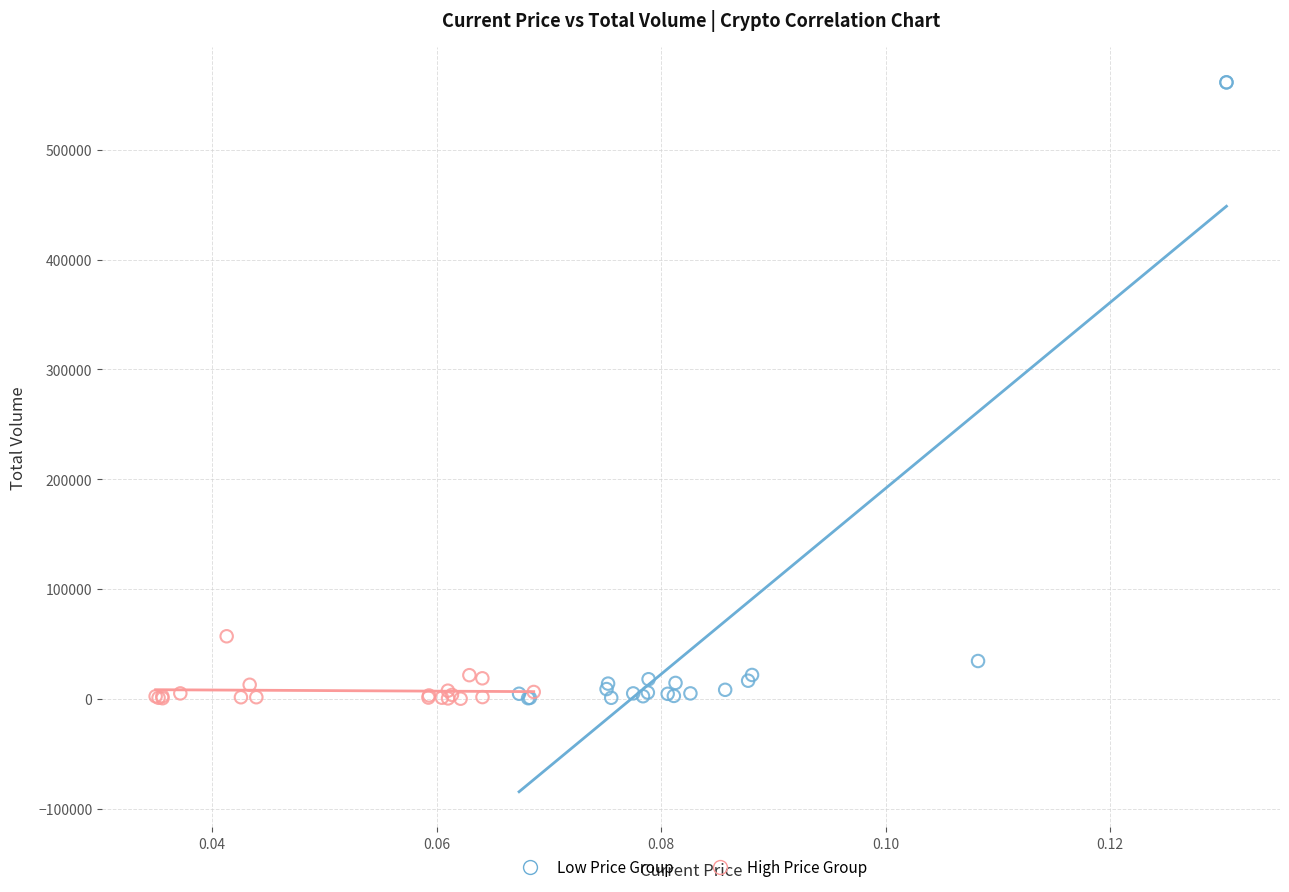

Which series reaches the maximum Y coordinate?

Low Price Group